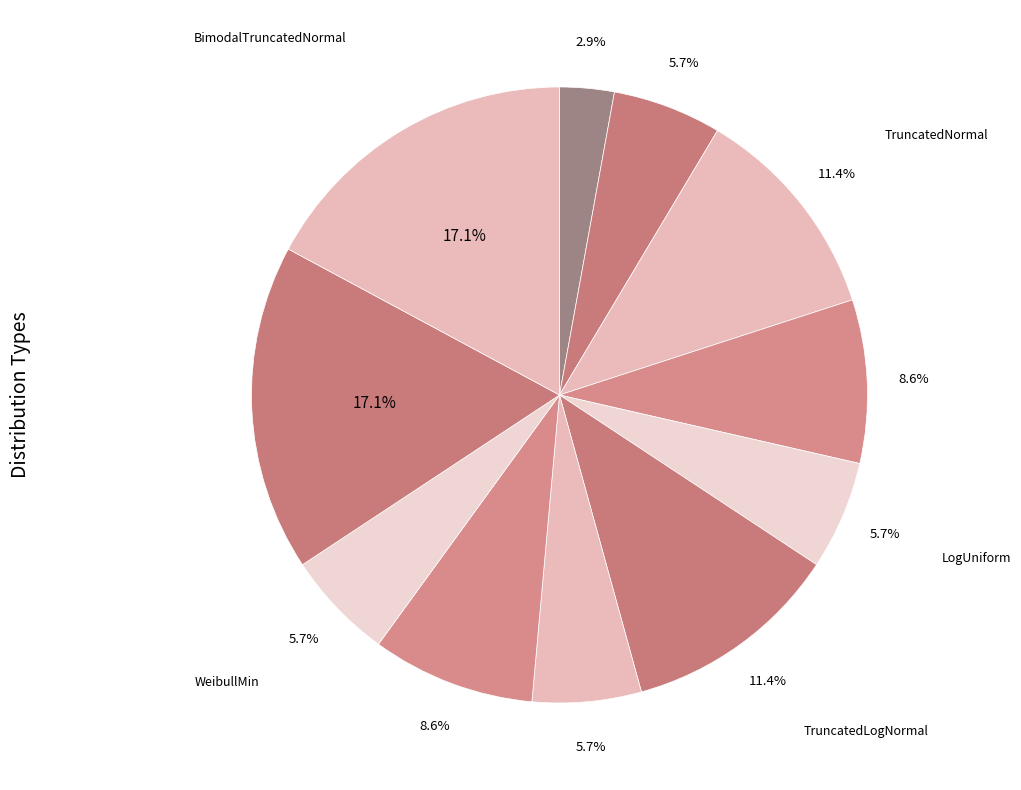

Count the number of slices in the pie.

11